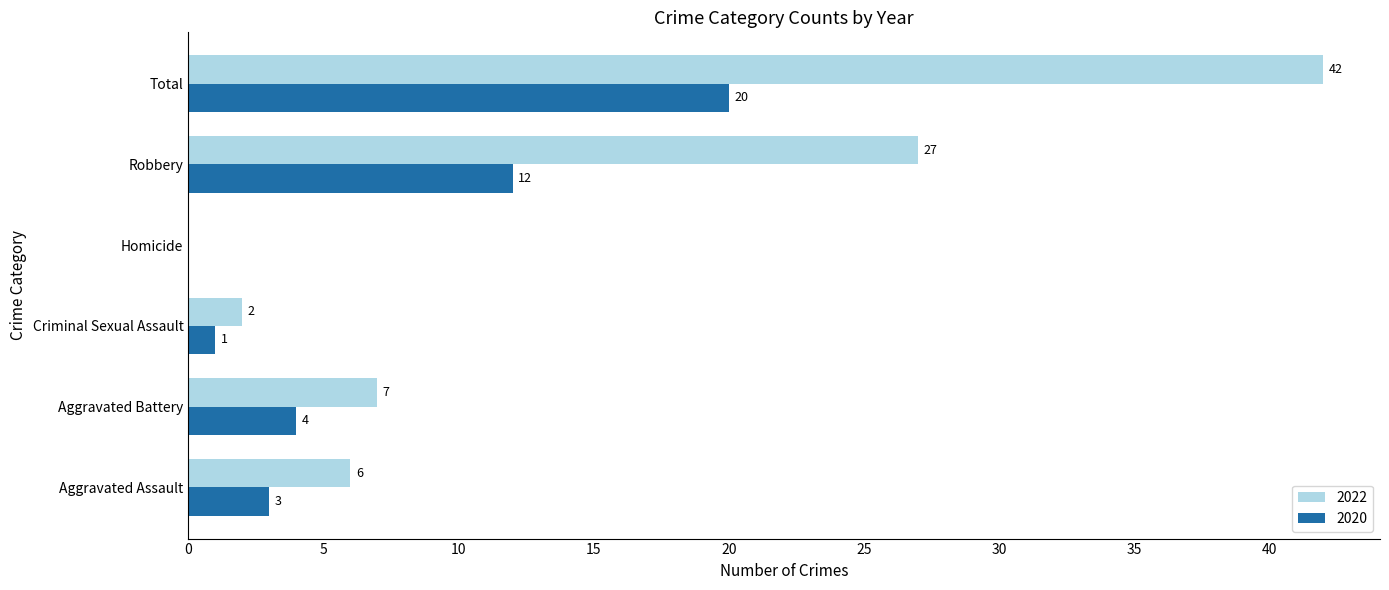

Which series has the largest total across all categories?

2022